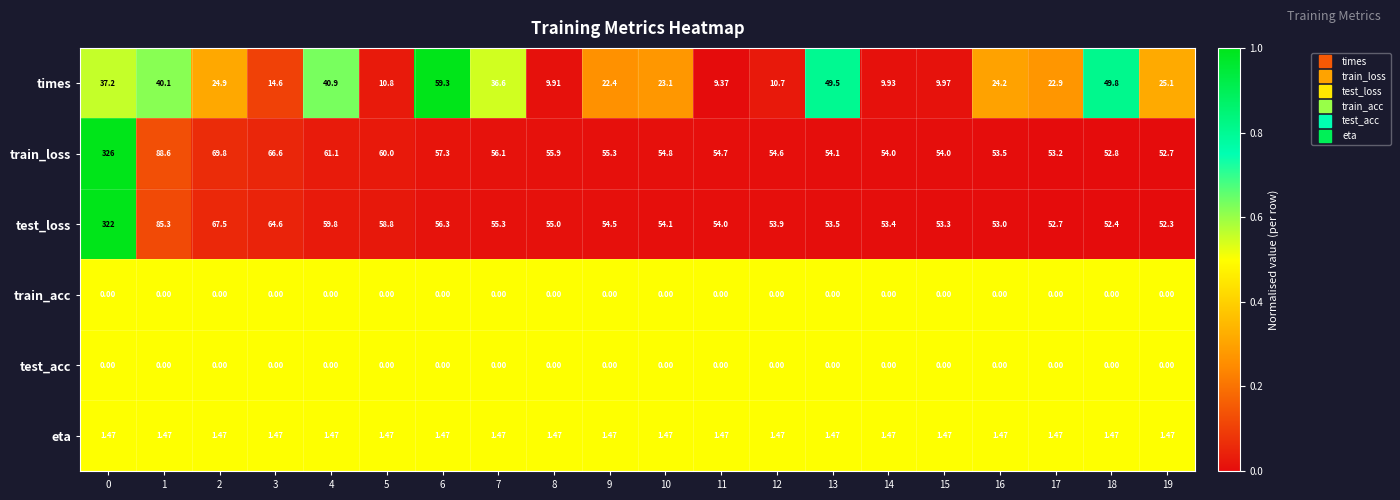

What is the spread (max minus min) of values at 9?

55.3